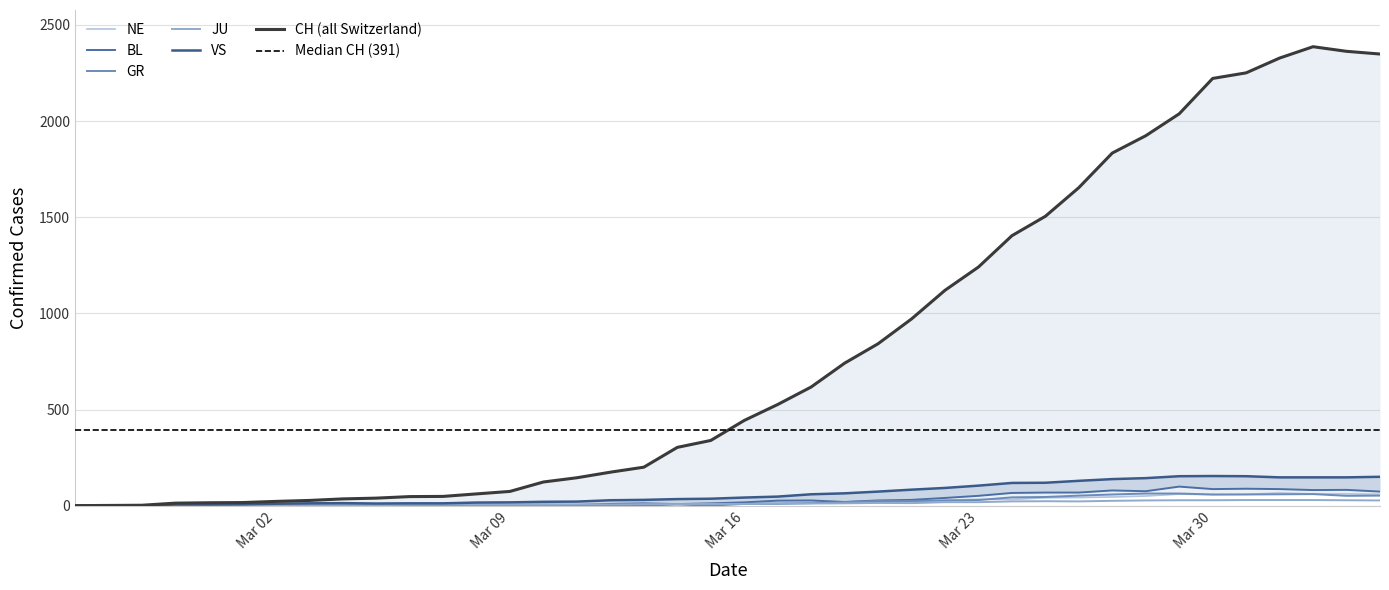

In NE, how many points are lower than both neighbors (excluding endpoints)?

4